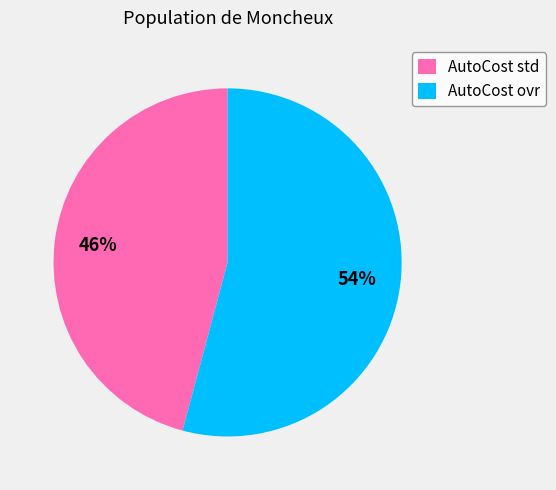

To the nearest percent, what is the average slice percentage?

50%